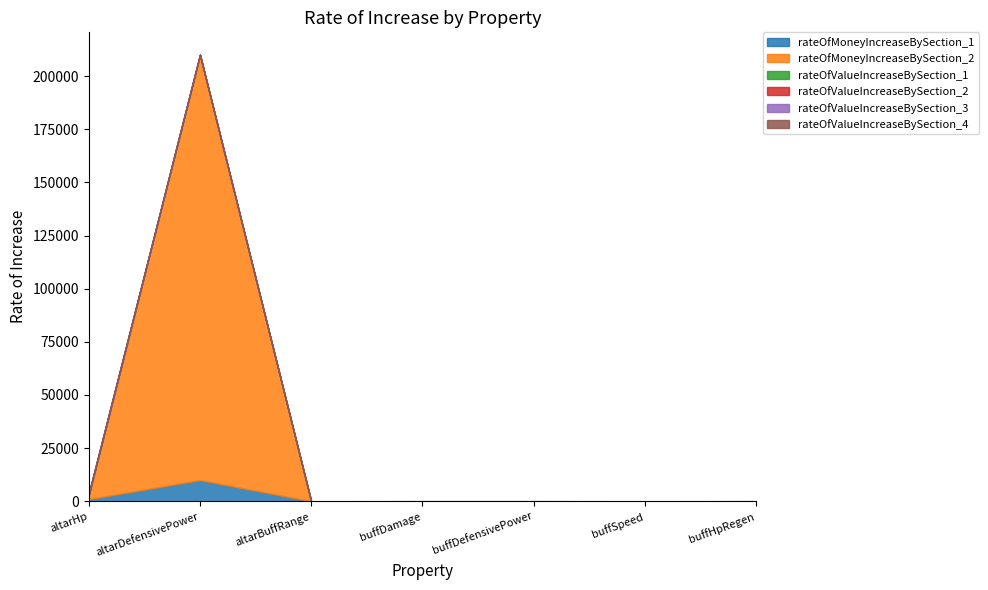

Reading left to right, extract all data points from this chart.

rateOfMoneyIncreaseBySection_1: 1000	10000	10	10	10	10	10
rateOfMoneyIncreaseBySection_2: 2000	200000	20	20	20	20	20
rateOfValueIncreaseBySection_1: 100	5	1	5	5	1	5
rateOfValueIncreaseBySection_2: 200	10	1	10	10	1	10
rateOfValueIncreaseBySection_3: 300	15	1	15	15	1	15
rateOfValueIncreaseBySection_4: 400	20	1	20	20	1	20